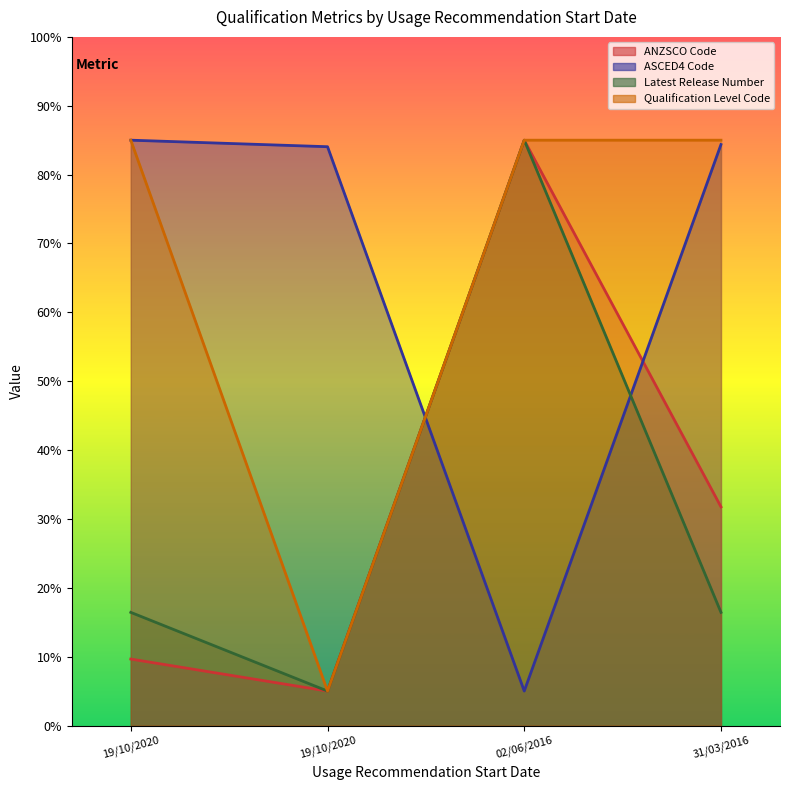

Between 19/10/2020 and 31/03/2016, which is larger?

31/03/2016